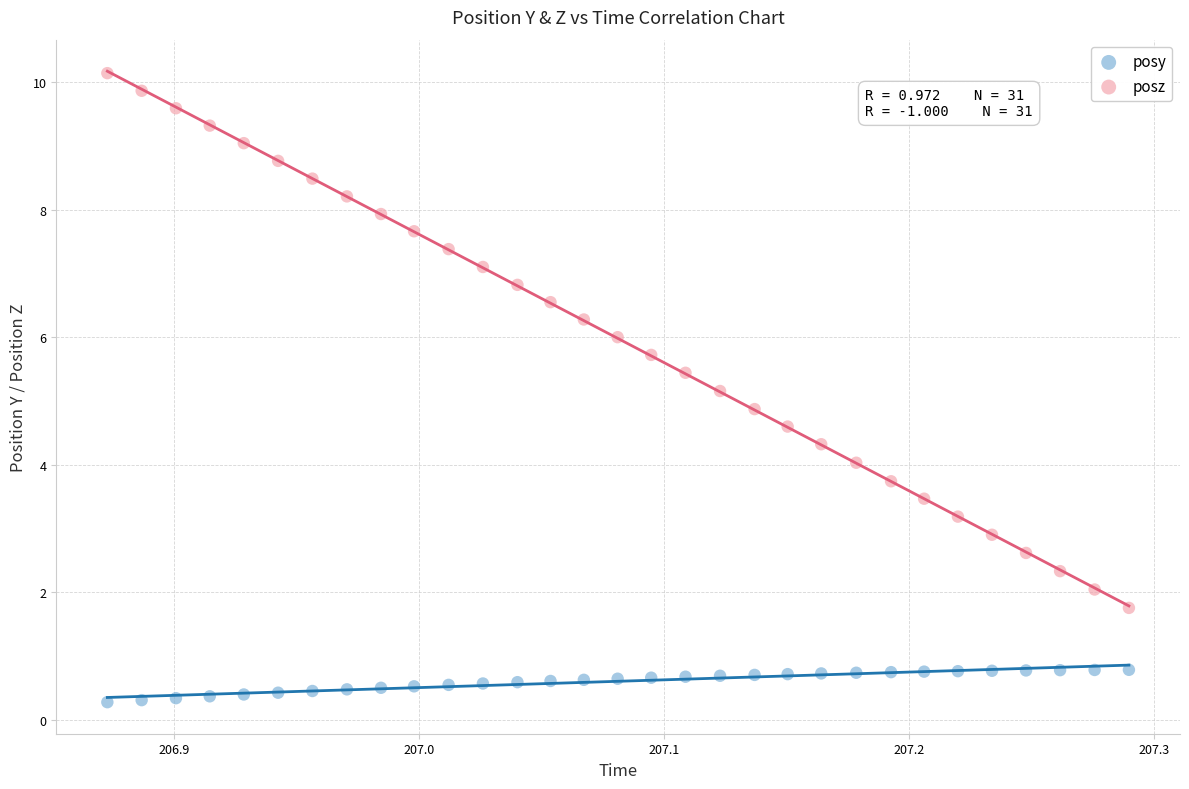

Across all data points, what is the range of Y values (max minus min)?

9.9